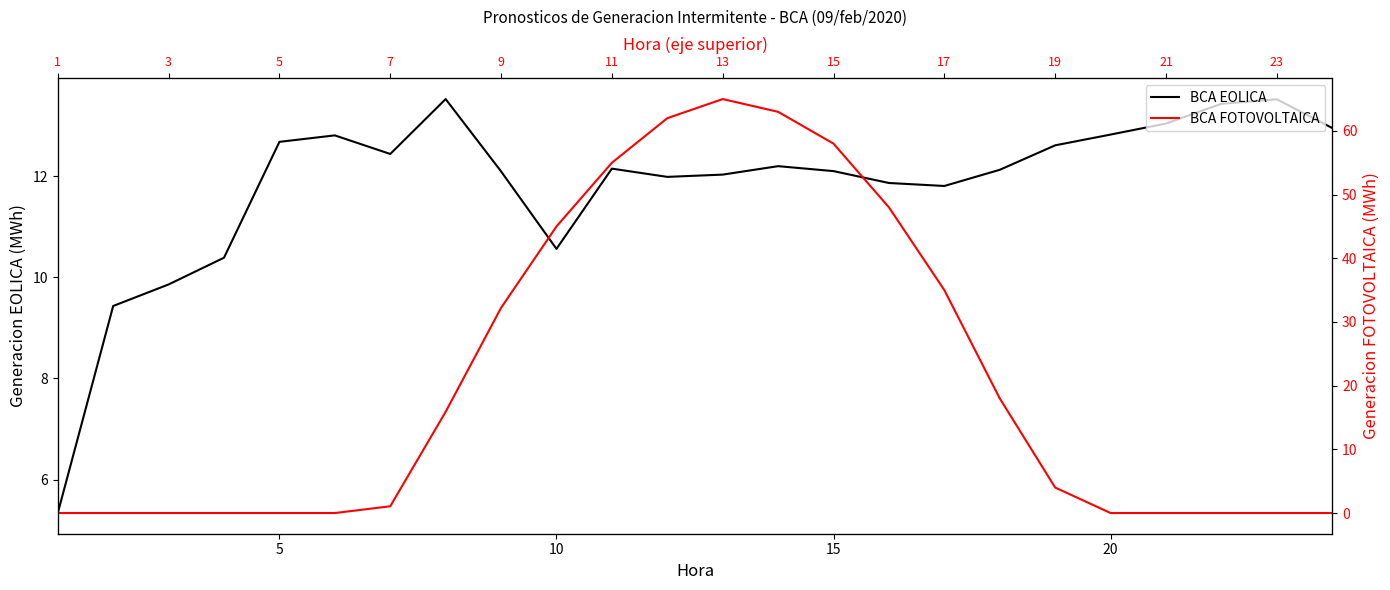

What are all the series names shown in the legend?

BCA EOLICA, BCA FOTOVOLTAICA